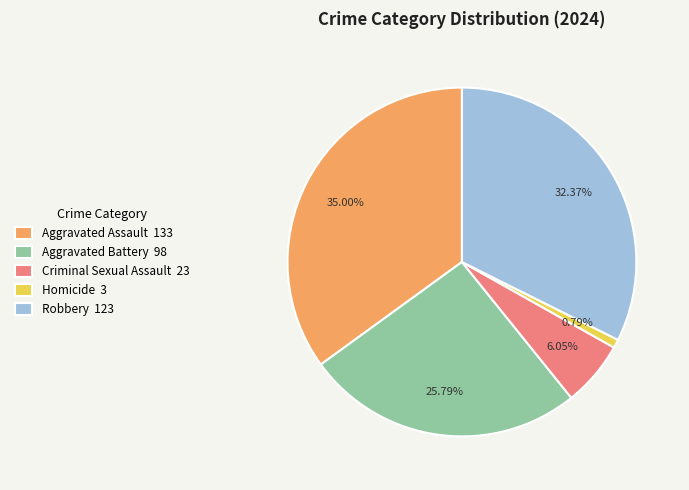

Does Homicide account for over 50% of the chart?

No